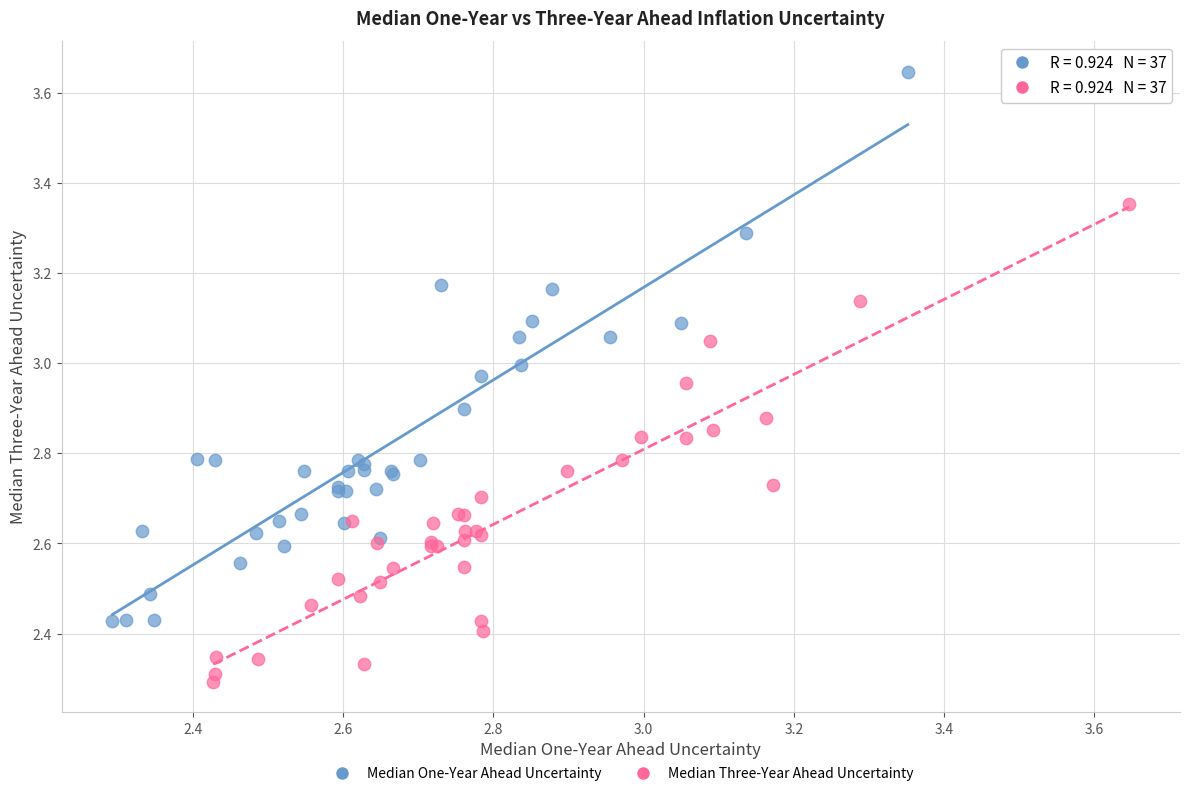

Which series contains the highest Y value?

Median One-Year Ahead Uncertainty